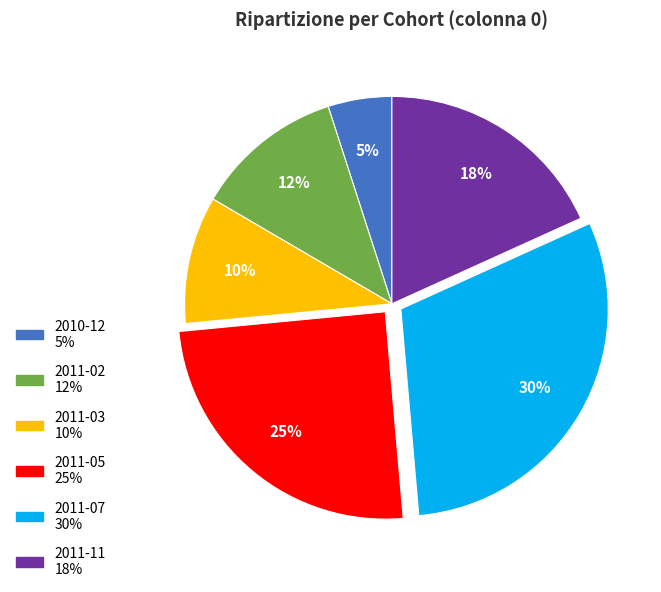

Is 2011-03 the majority of the pie?

No